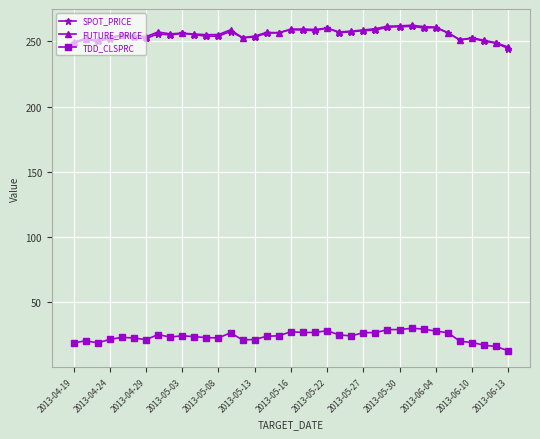

What is the value of the FUTURE_PRICE point at the 19th from the left?

259.4